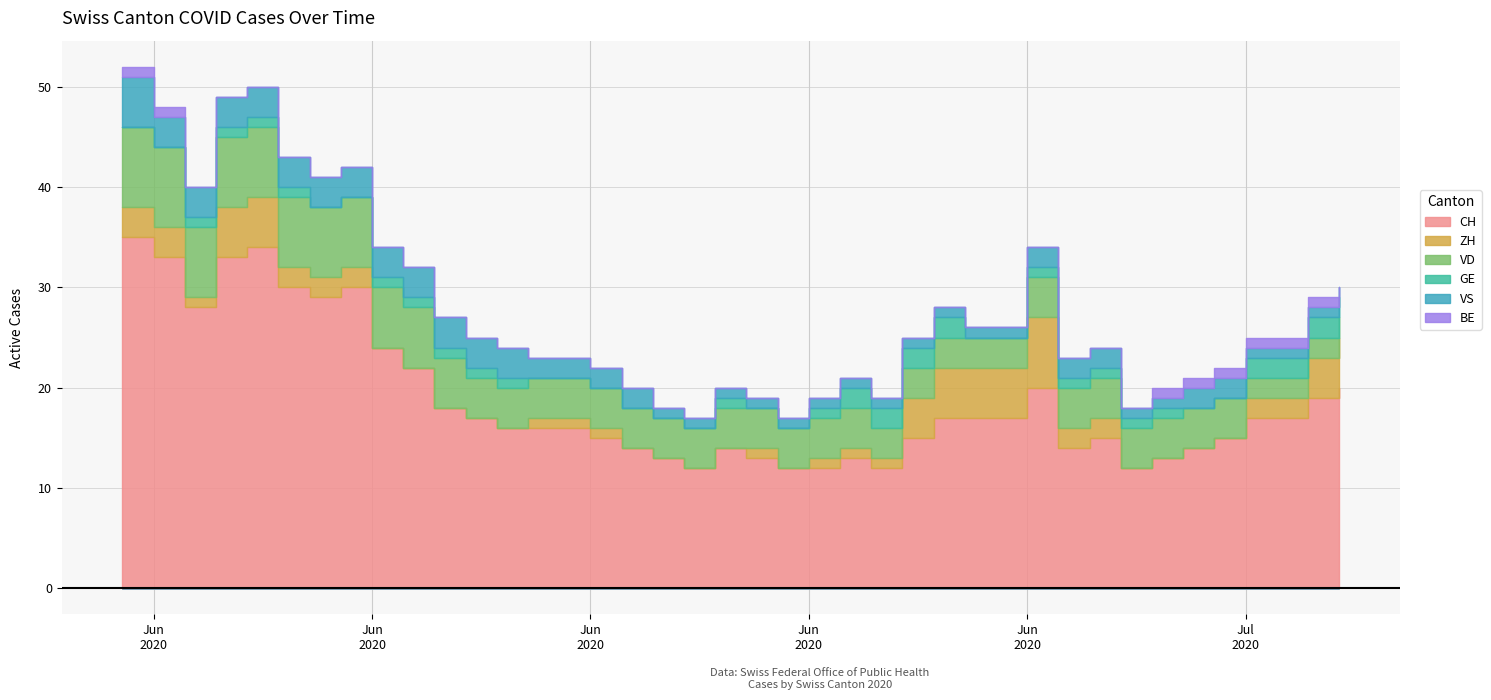

At how many categories does at least one series exceed 31?

4